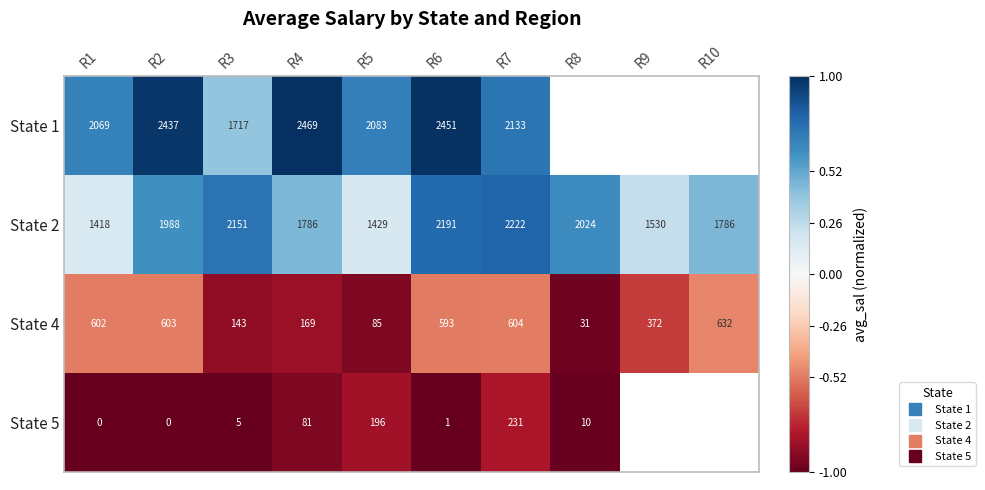

What is the minimum value shown in the chart?

-1.0